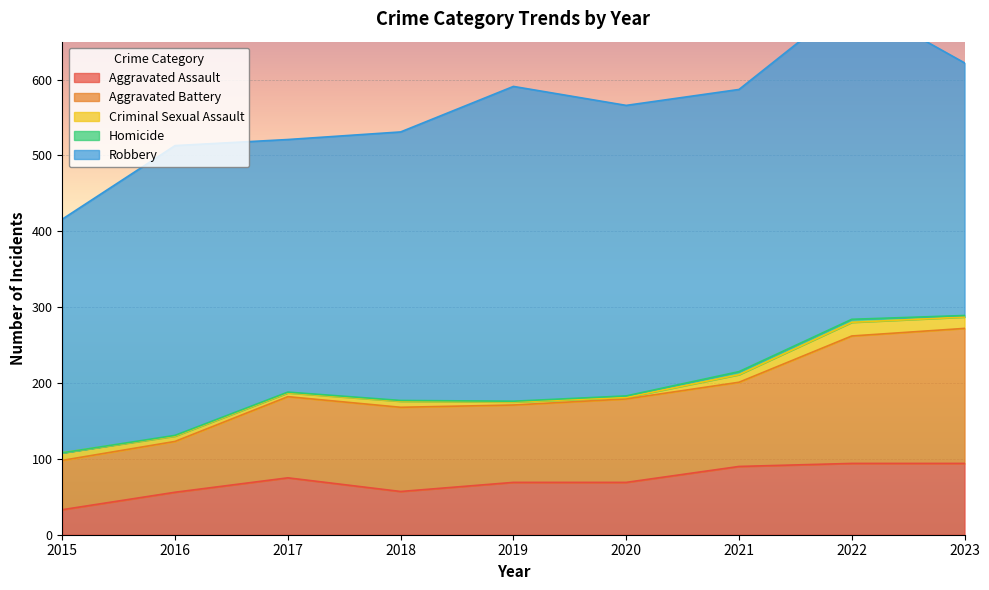

Reading right to left, extract all data points from this chart.

Aggravated Assault: 94	94	90	69	69	57	75	56	33
Aggravated Battery: 178	168	111	110	102	111	107	67	65
Criminal Sexual Assault: 15	18	10	2	4	8	5	7	10
Homicide: 2	4	4	2	1	1	1	1	0
Robbery: 333	421	372	383	415	354	333	382	308